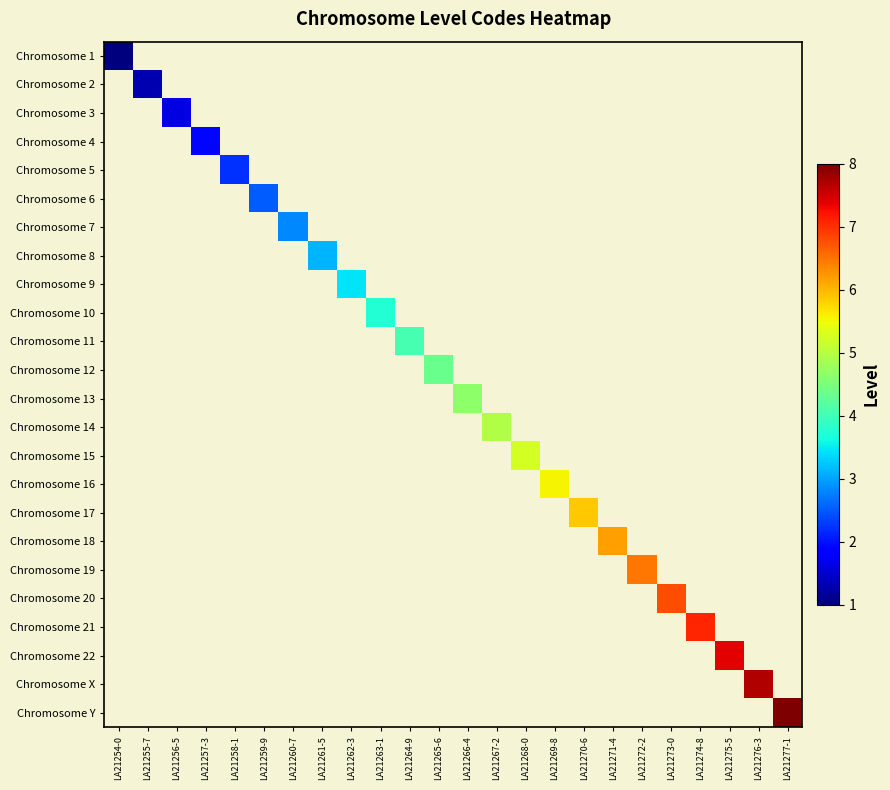

True or false: Chromosome 8 has a value of 3.1 at LA21261-5.

True